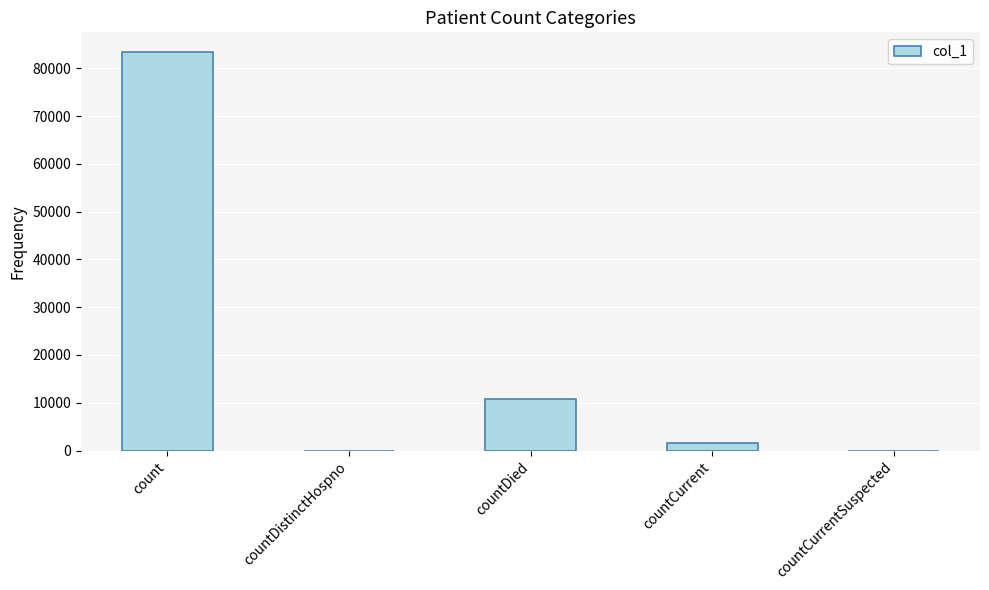

Reading left to right, what are all the values shown in this chart?

count=83376	countDistinctHospno=0	countDied=10873	countCurrent=1483	countCurrentSuspected=0